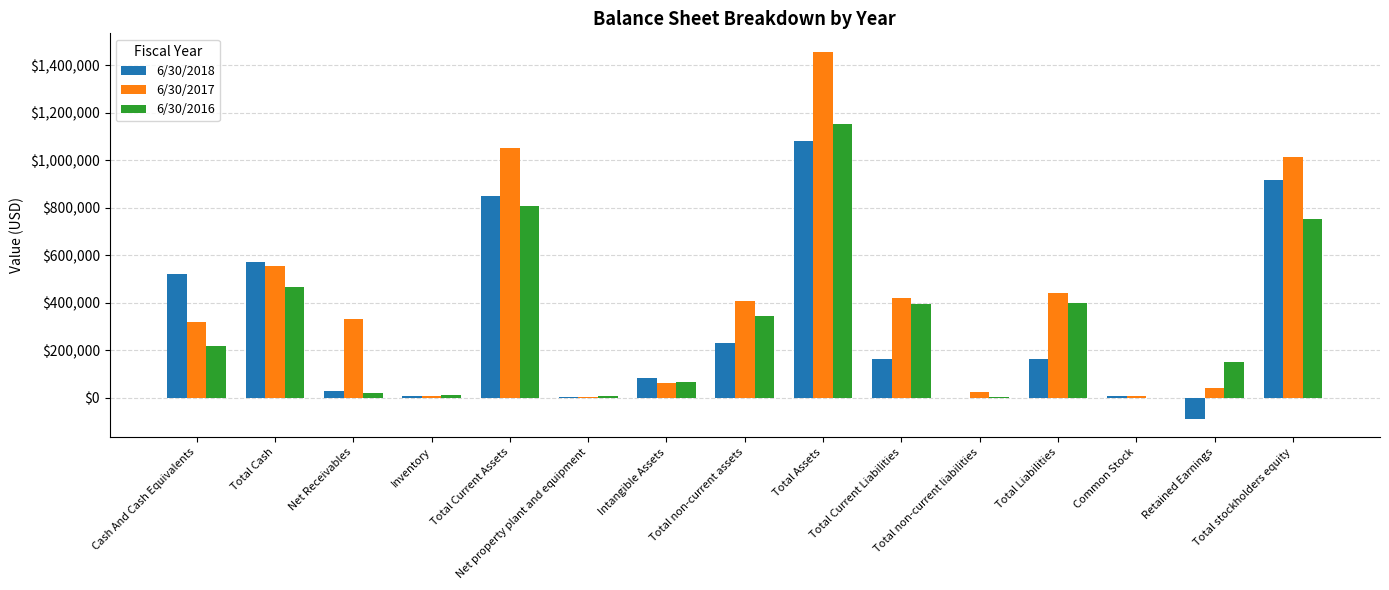

Where is 6/30/2017 nearest to the value 730318?

Total Cash